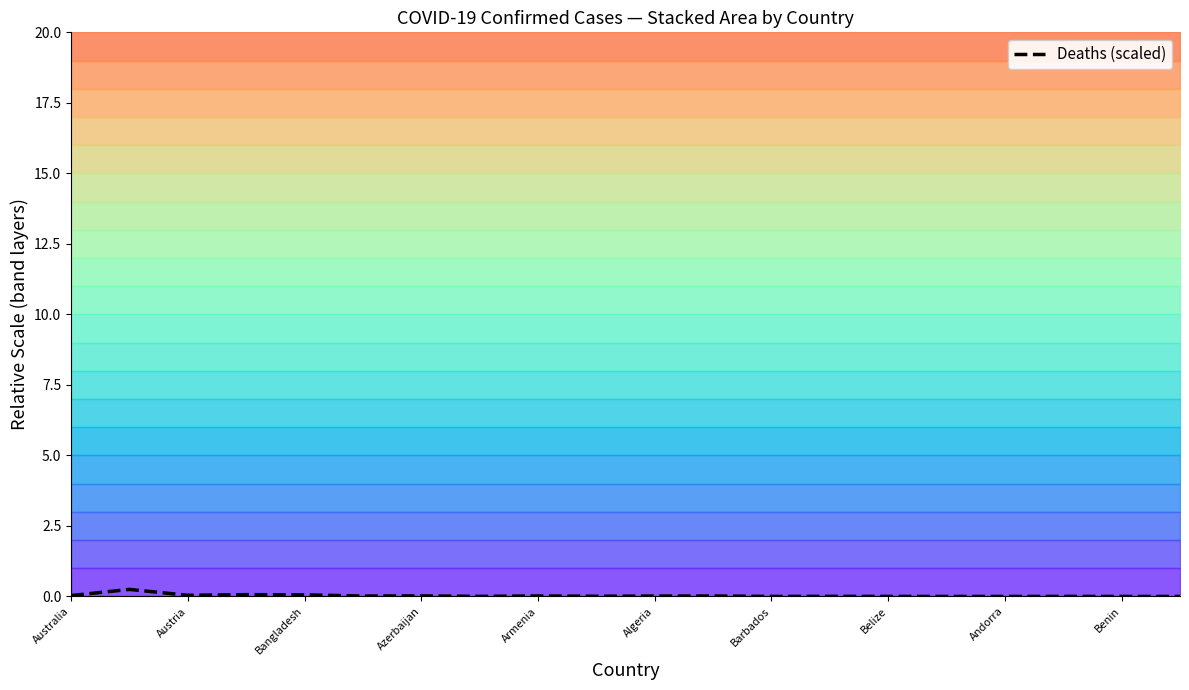

At which category does the chart reach its peak across all series?

Austria